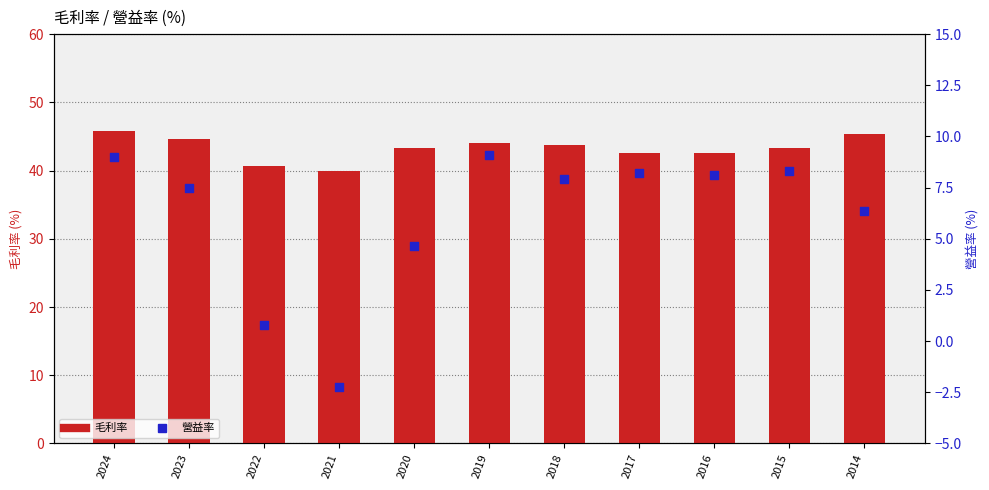

Which series contains the highest Y value?

毛利率